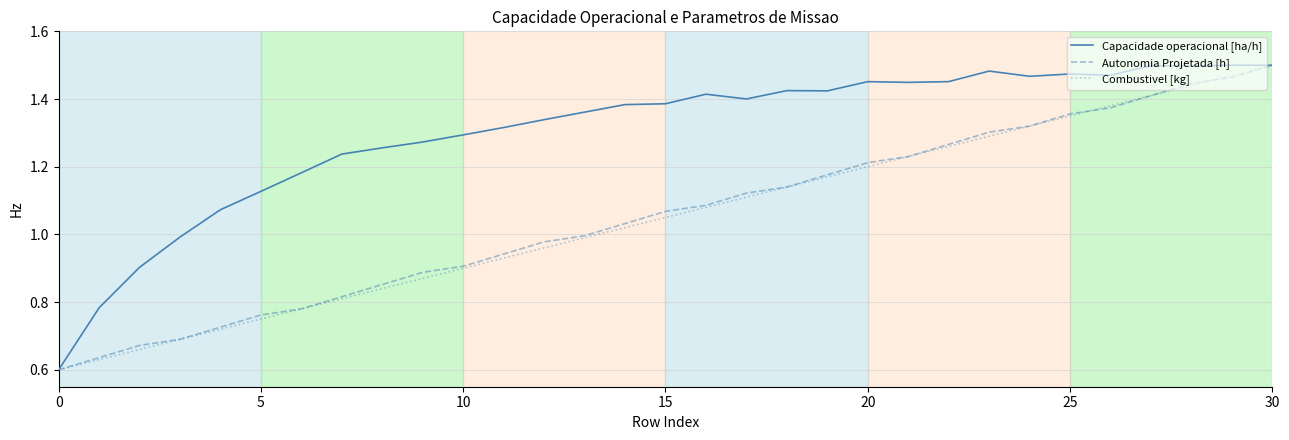

Which series has the largest total across all categories?

Capacidade operacional [ha/h]